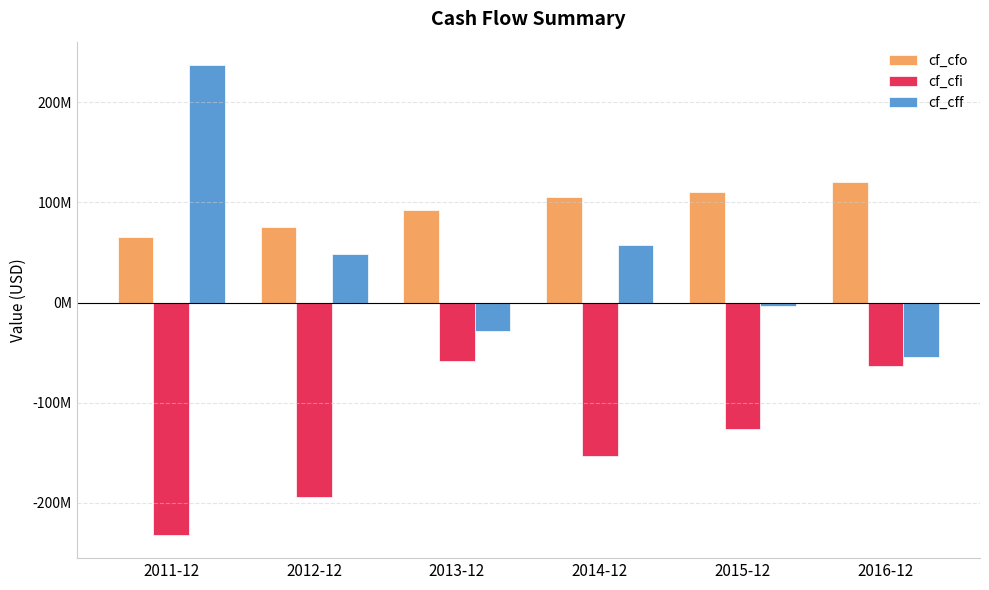

Are the bars horizontal?

No